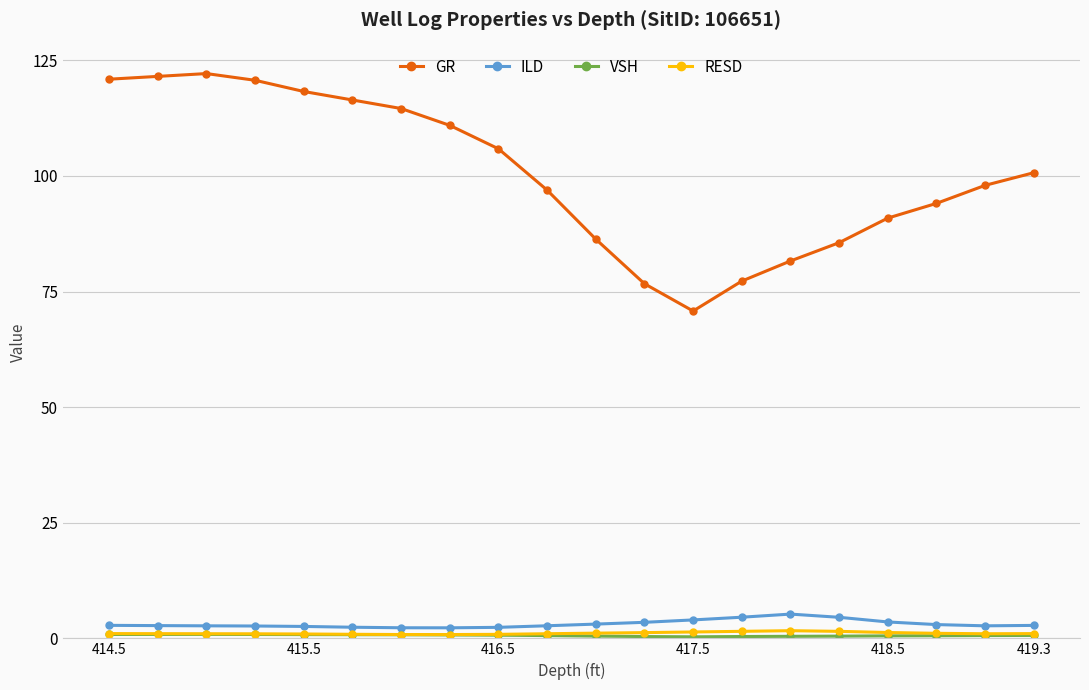

What is the highest value of the GR series?

122.1